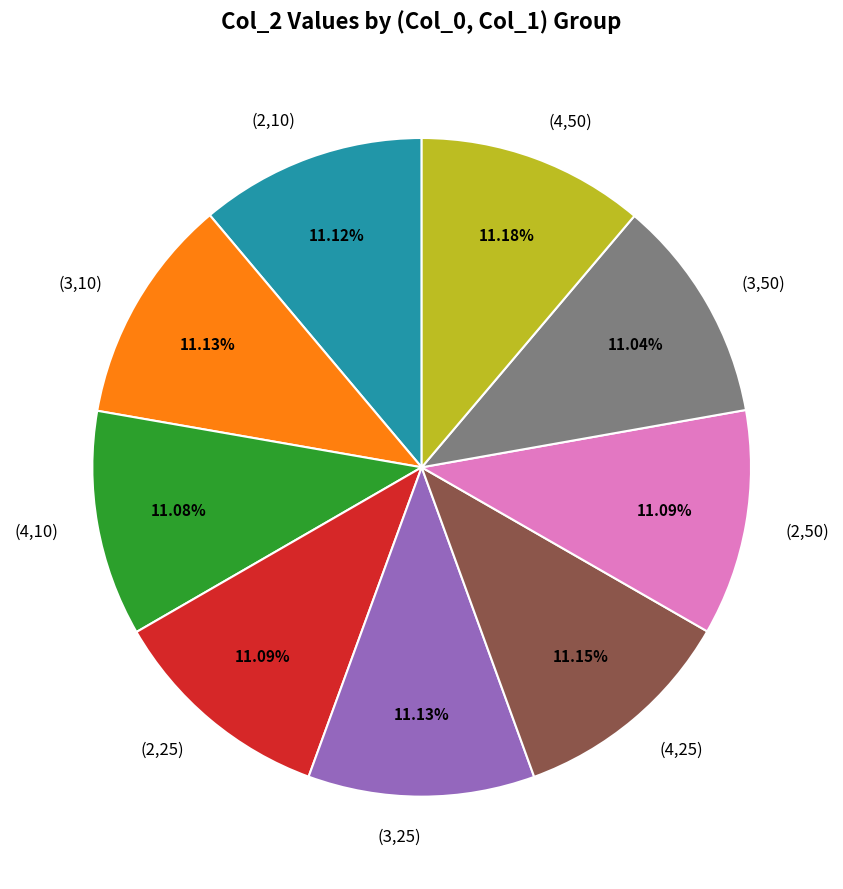

Count the number of slices in the pie.

9